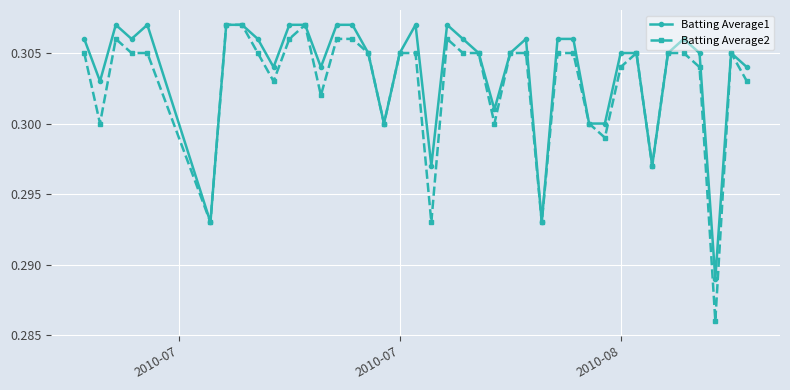

True or false: Batting Average1 has more than 2 interior local peaks.

True